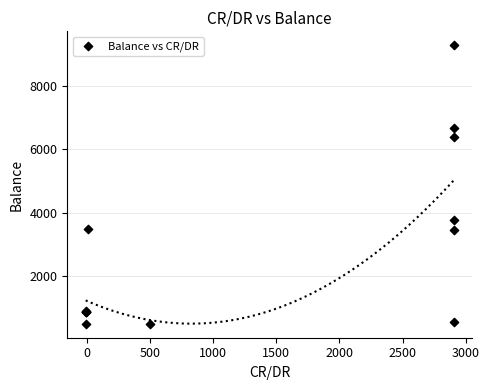

What Y value in the scatter plot is closest to 4891?

3762.9